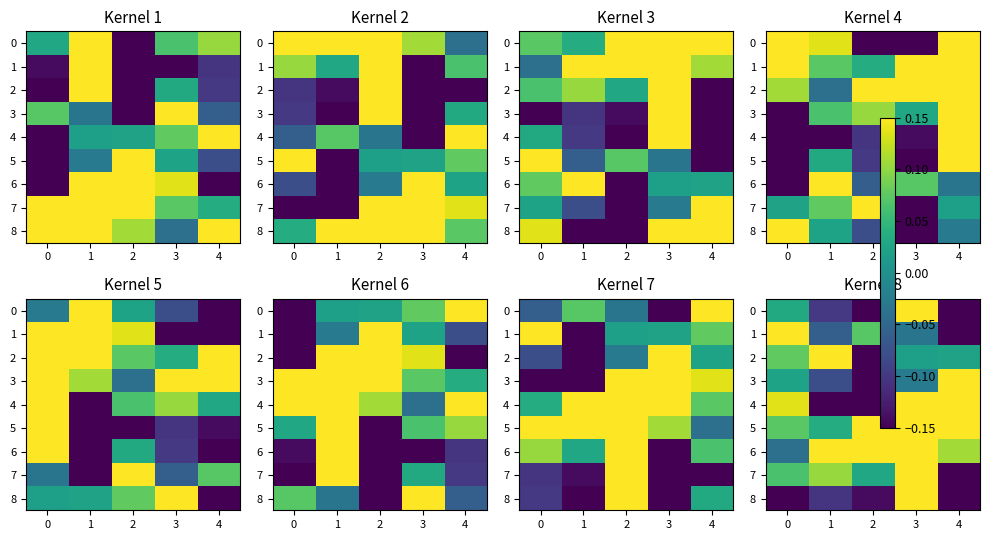

Which series has the largest total across all categories?

5